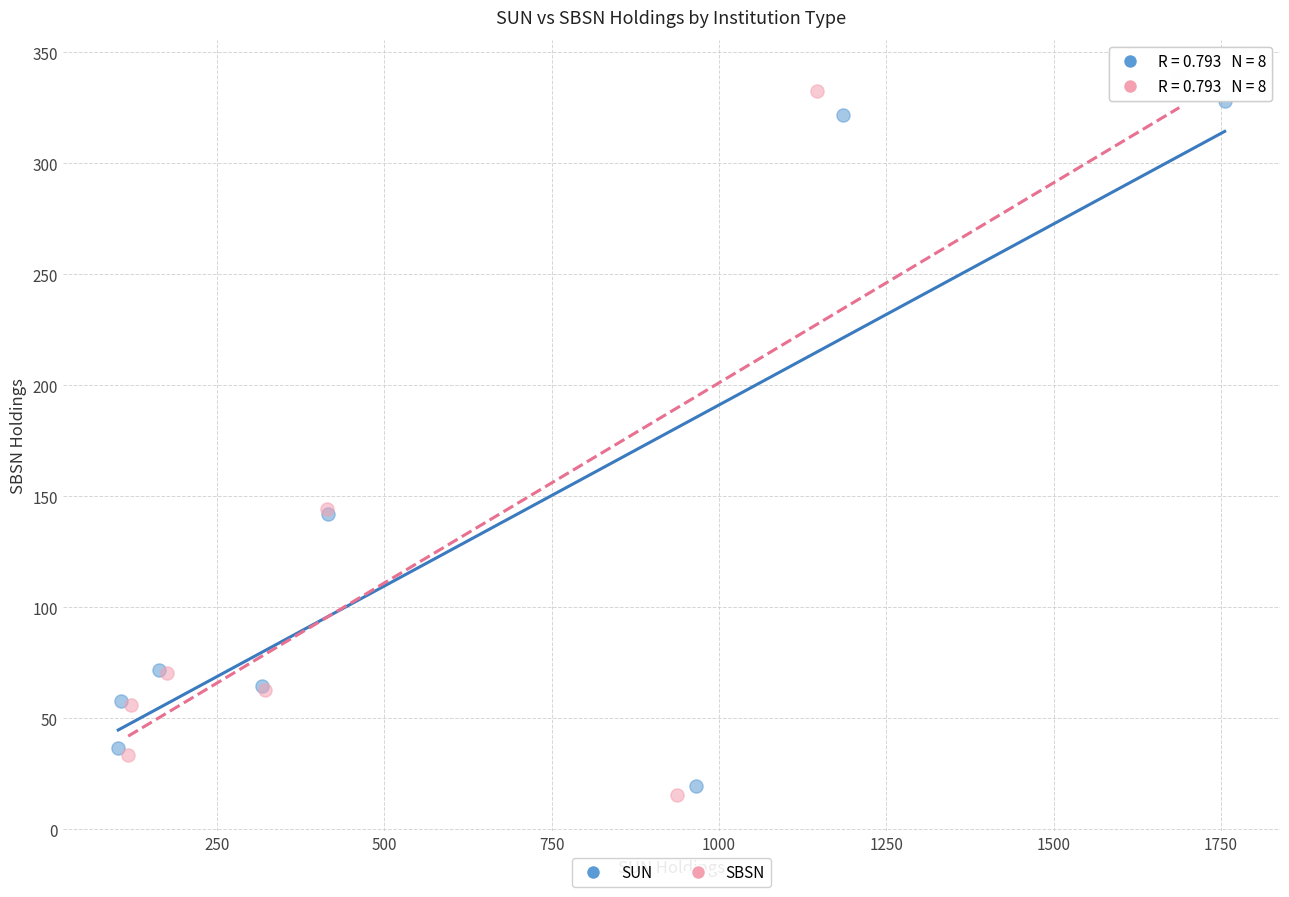

What are all the series names shown in the legend?

SUN, SBSN